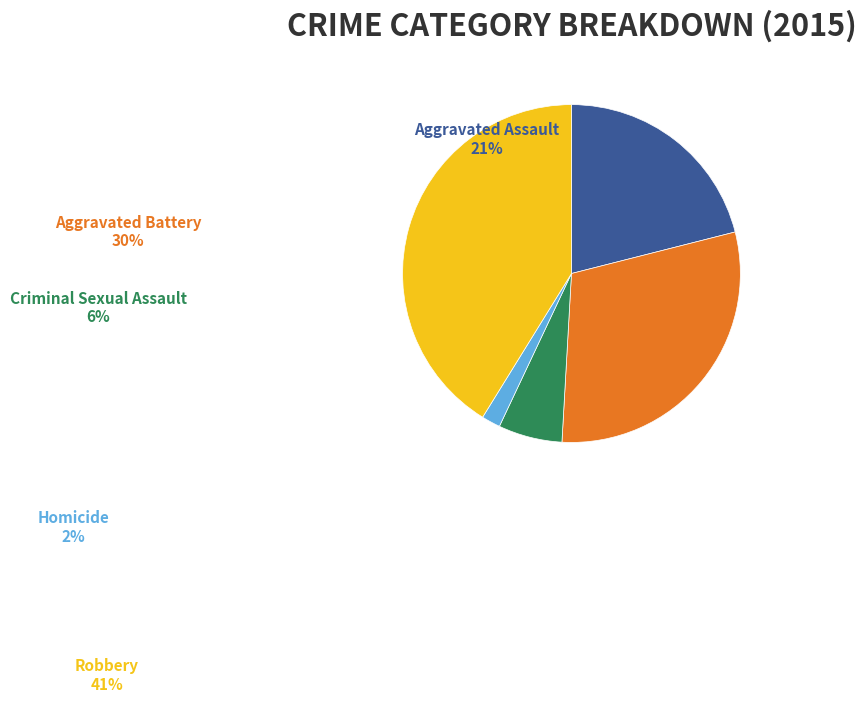

To the nearest percent, what is the average slice percentage?

20%